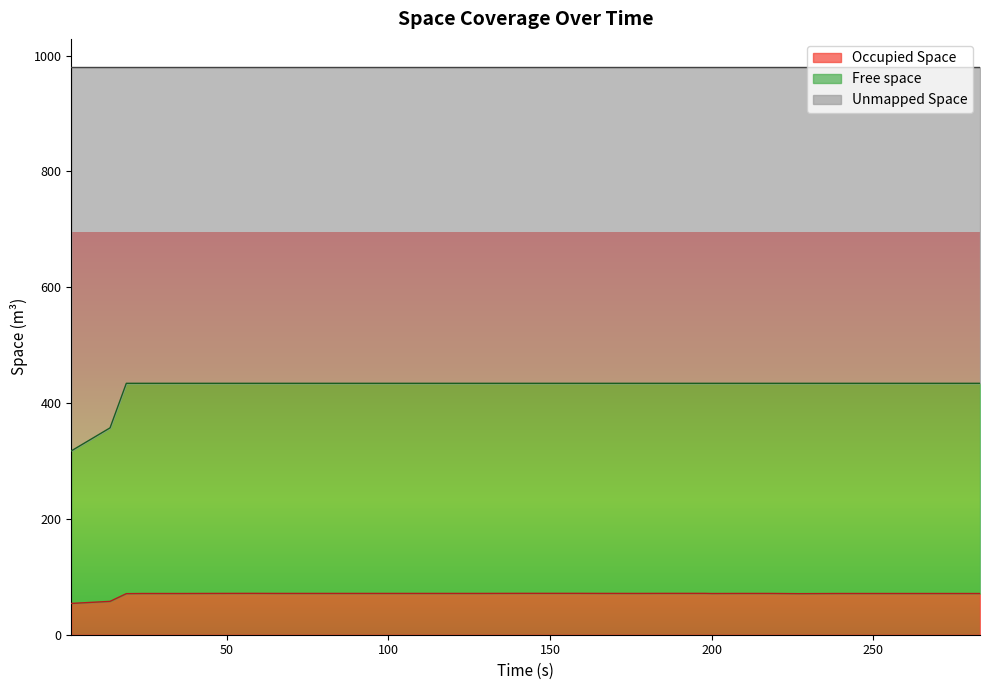

Does the chart display data point markers on the line(s)?

No